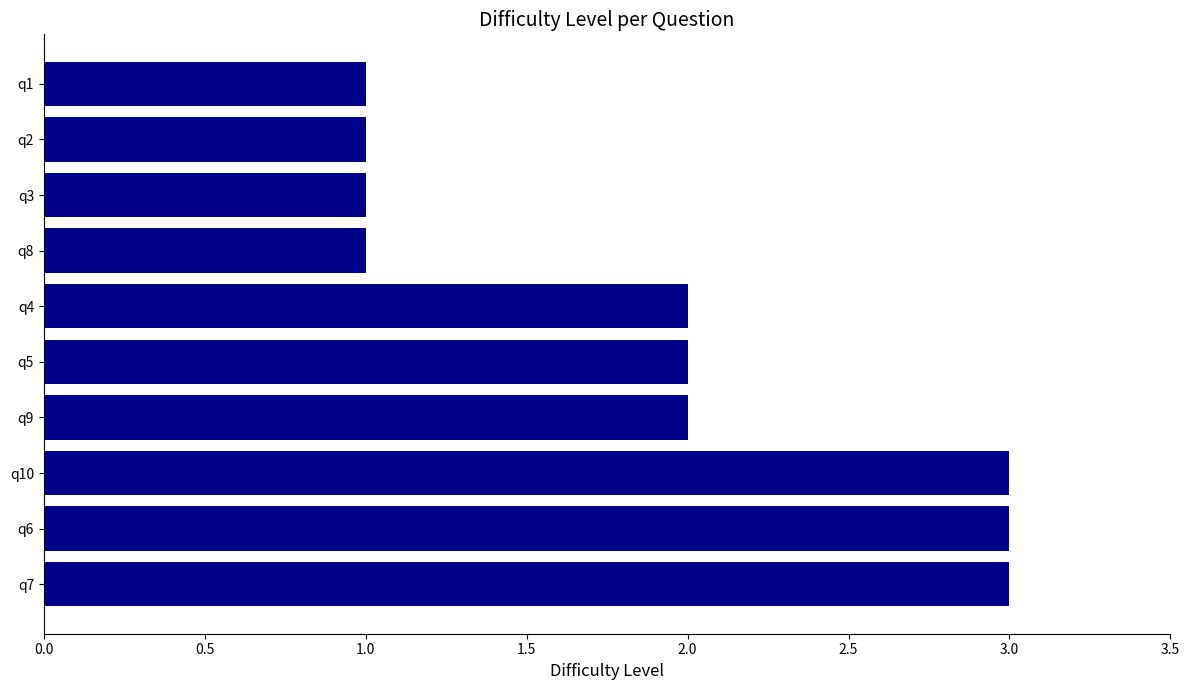

How many data points does each series have?

10